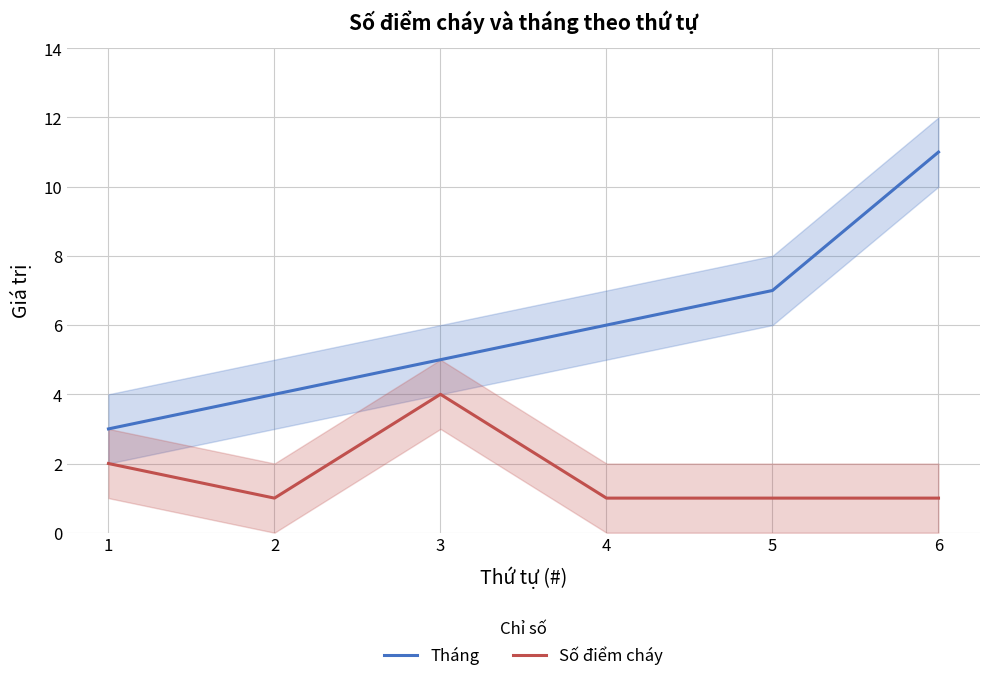

Reading left to right, extract all data points from this chart.

Tháng: 1=3	2=4	3=5	4=6	5=7	6=11
Số điểm cháy: 1=2	2=1	3=4	4=1	5=1	6=1